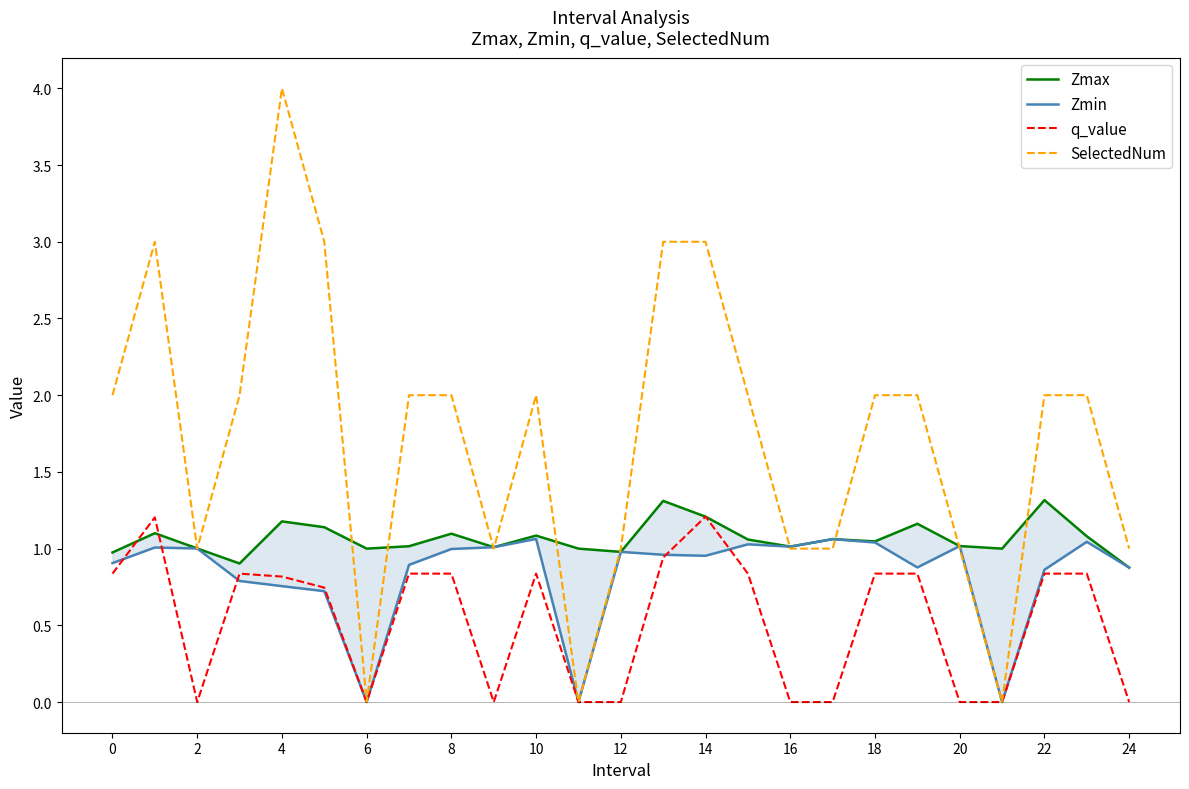

Is the value of q_value at 4 greater than the value of Zmax at 8?

No